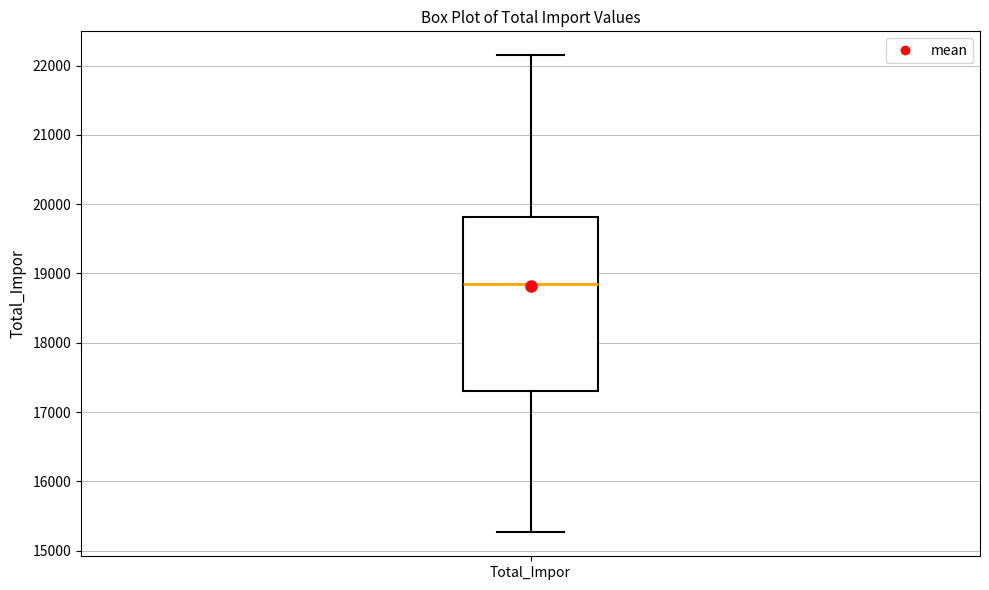

Where is the lower edge of the box for Total_Impor on the y-axis? The values are not printed on the chart, so give them approximately, as read against the axis.

17300